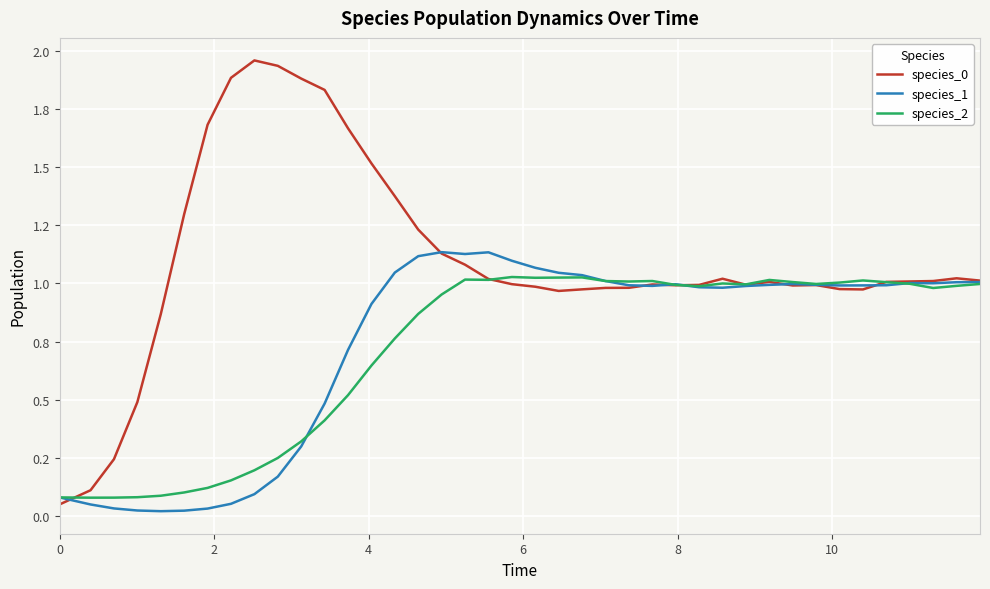

Is this an area chart (filled region under the line)?

No